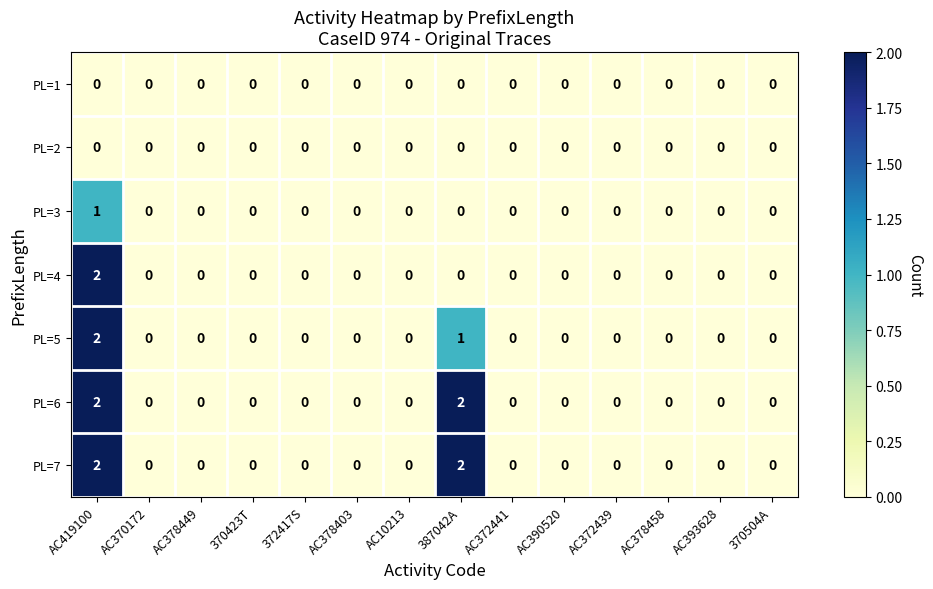

Is the value of PL=5 at AC419100 greater than the value of PL=3 at AC372441?

Yes